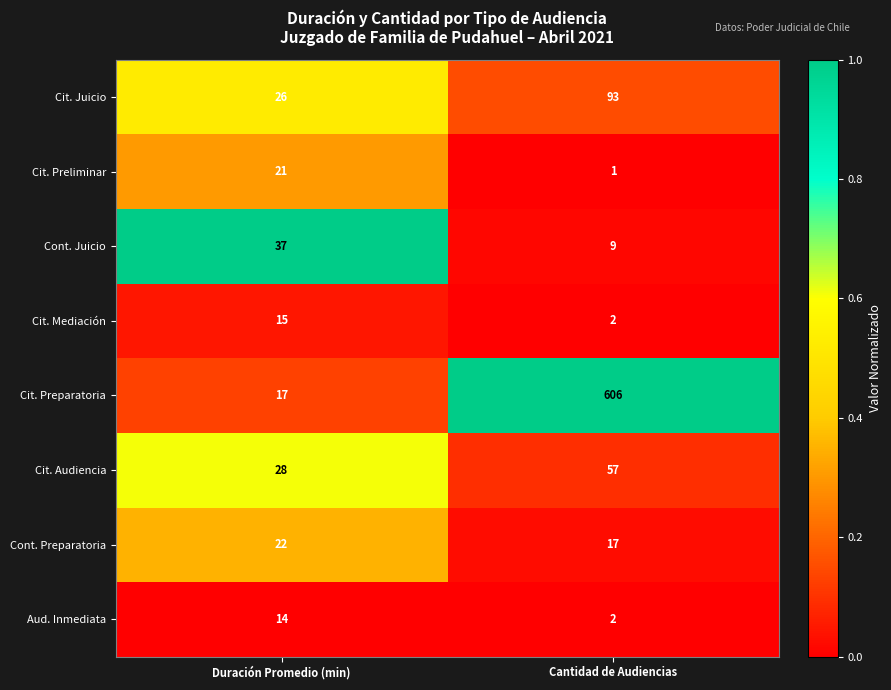

At which category is the sum across all series the highest?

Cantidad de Audiencias